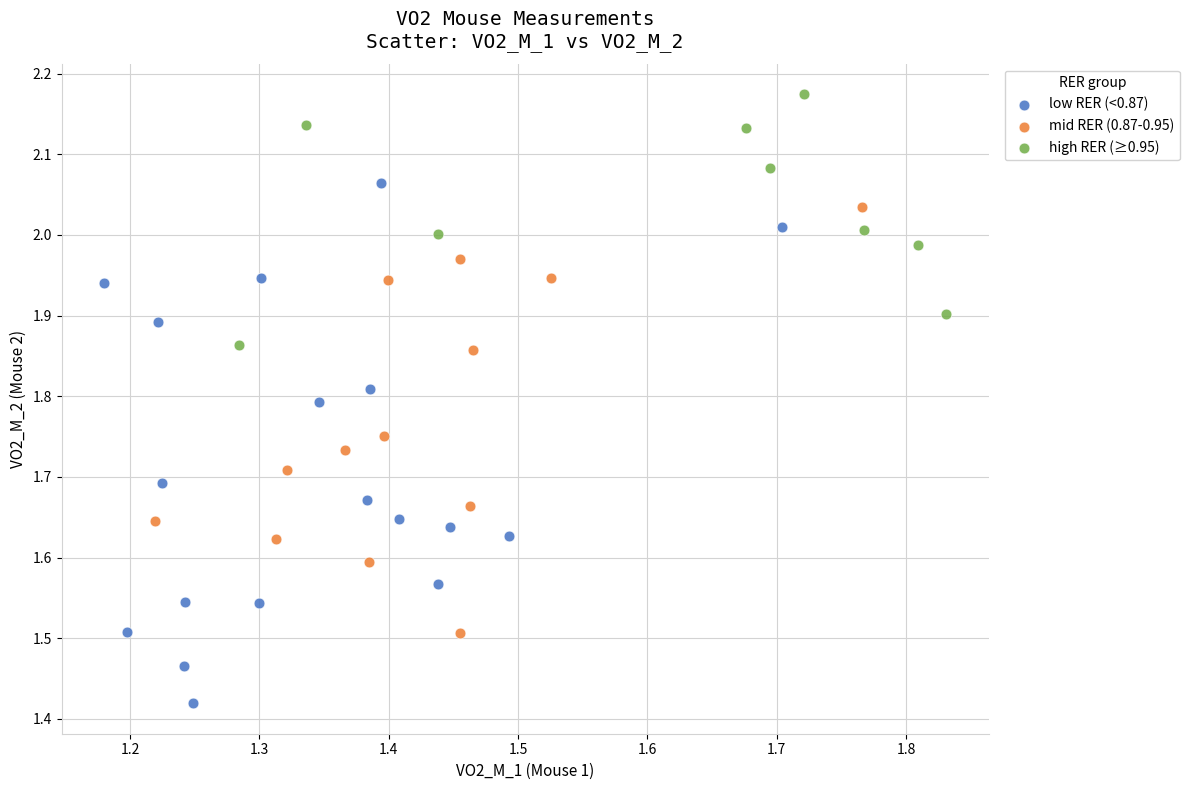

Which series reaches the maximum Y coordinate?

high RER (≥0.95)